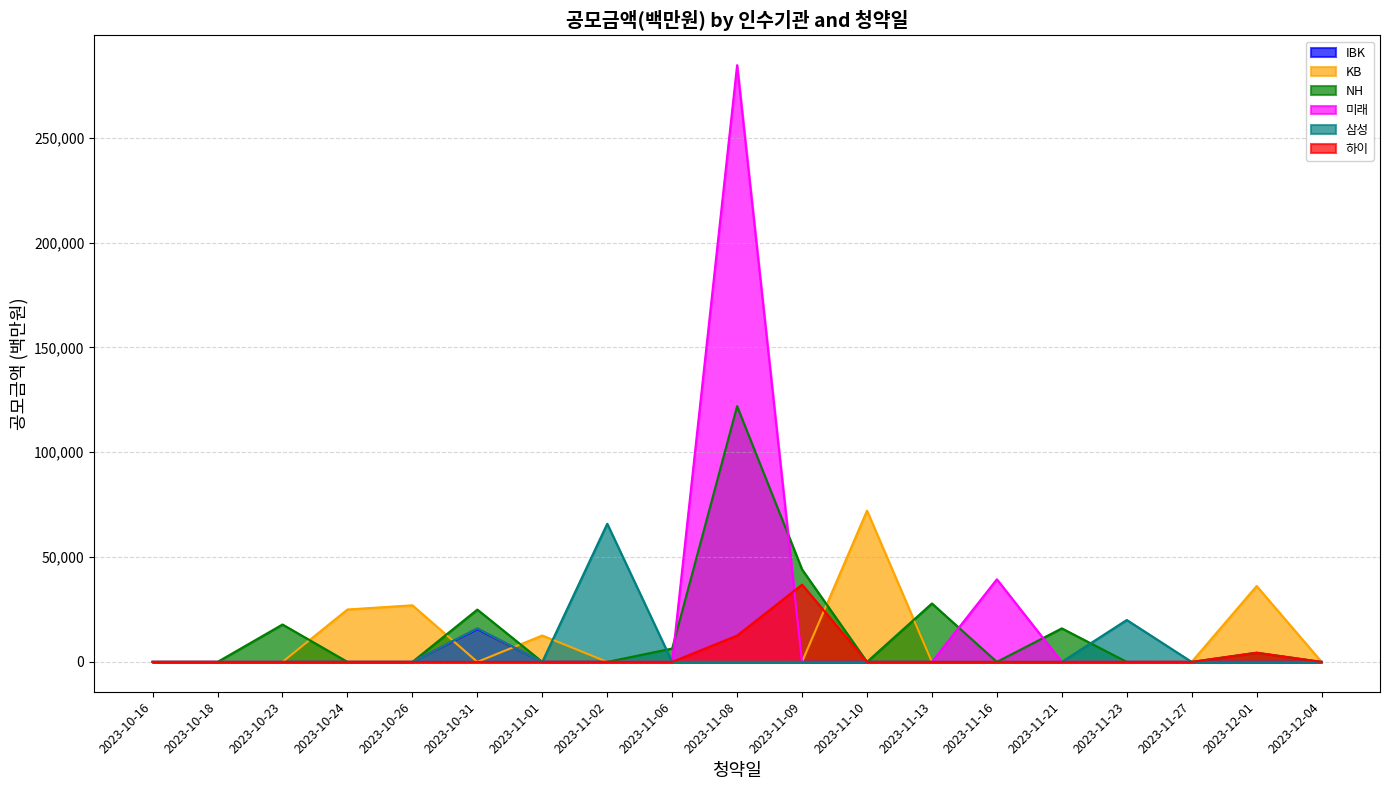

What is the difference between the maximum and second lowest values in the NH series?

121994.5